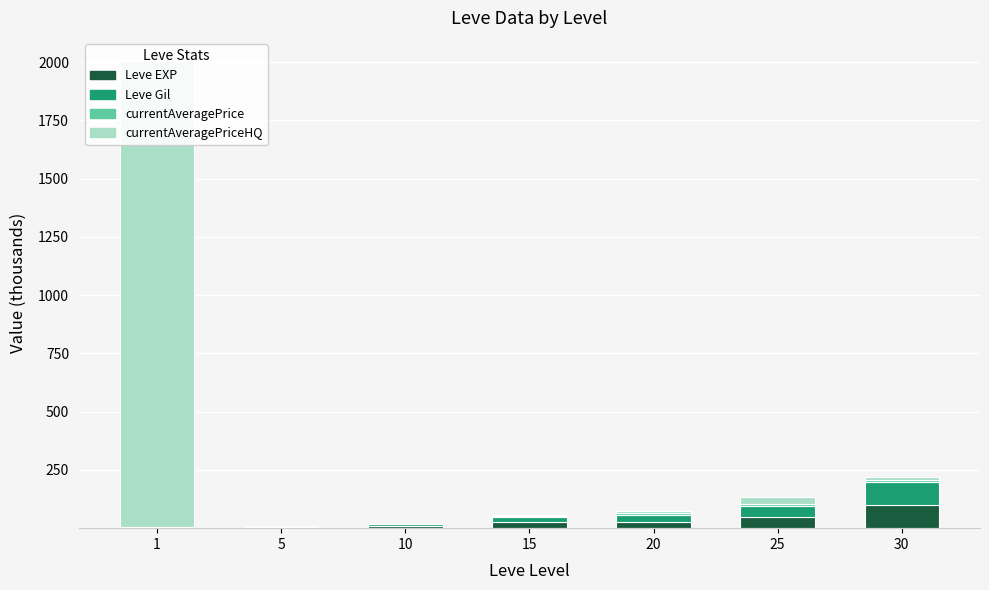

Does the chart contain any negative values?

No